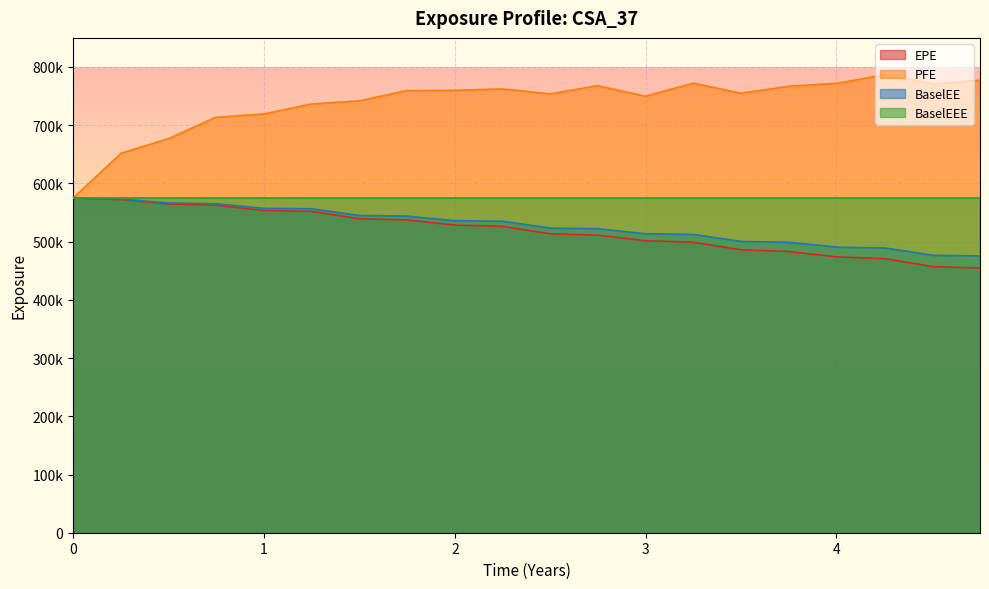

True or false: EPE has a value of 220823 at 0.

False